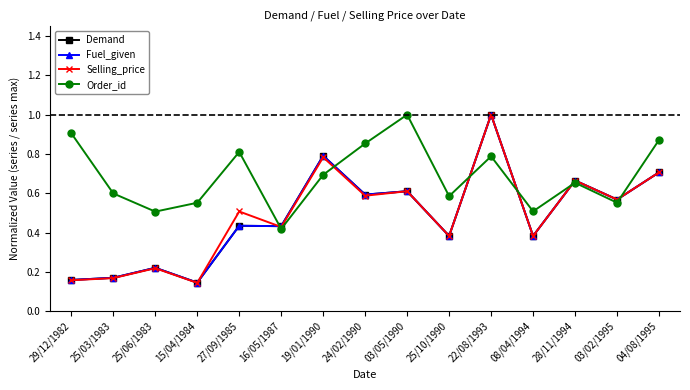

Does the chart have visible grid lines?

No